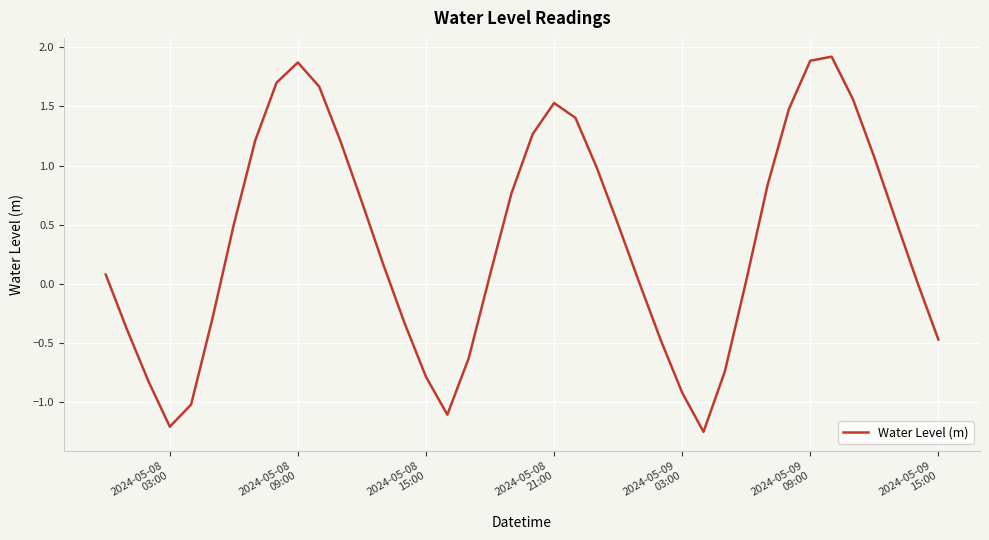

How many interior local peaks (higher than both neighbors) does the data have?

3